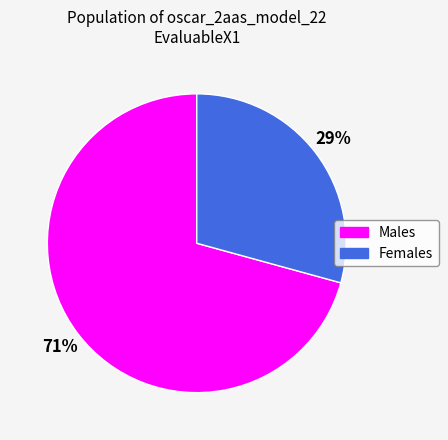

Rank the categories by value from highest to lowest.

Males, Females